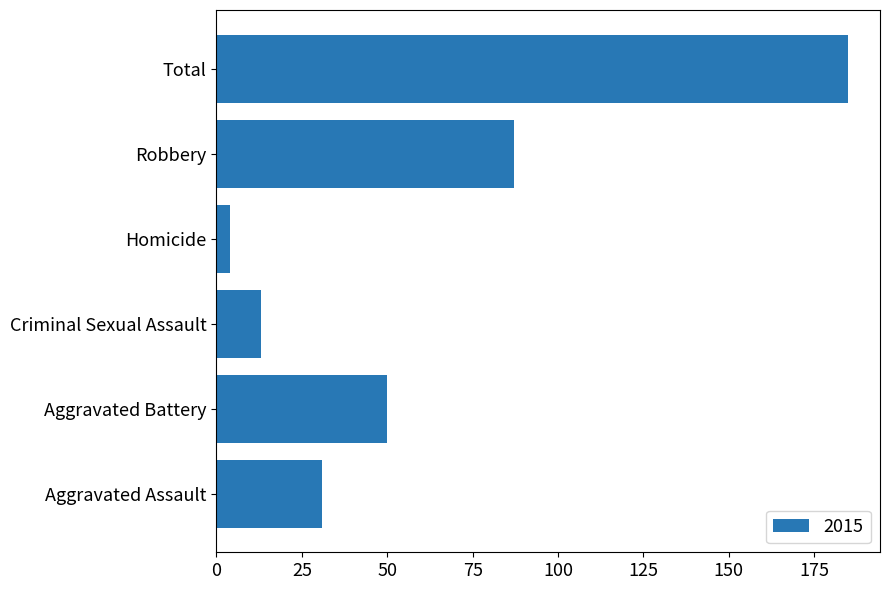

What is the greatest value displayed?

185